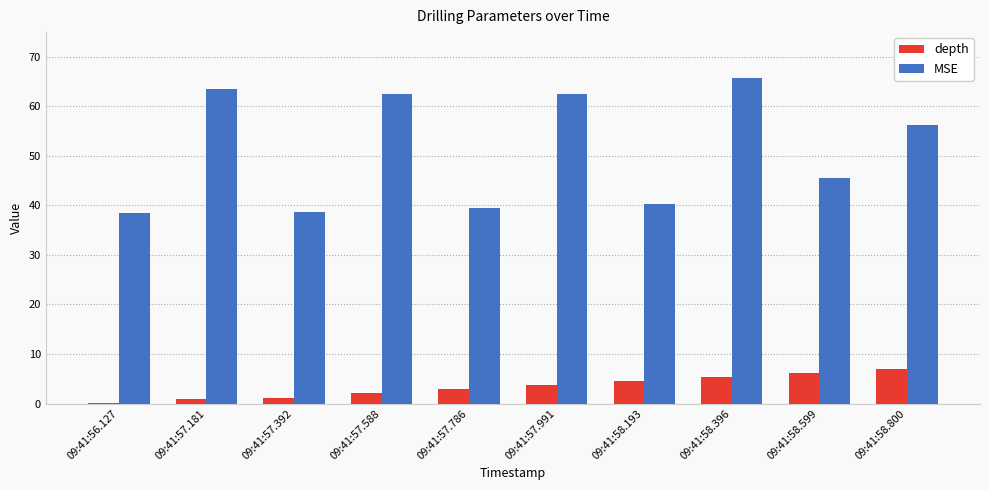

Which label corresponds to the largest value in the chart?

09:41:58.396